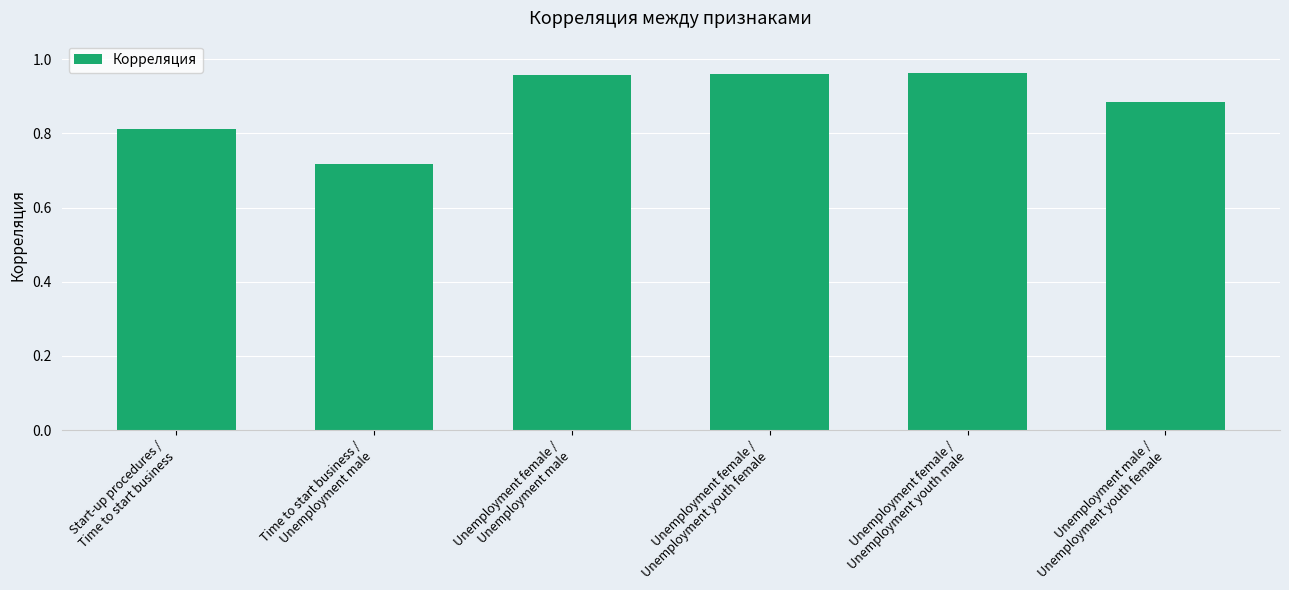

What is the sum of all values?

5.3